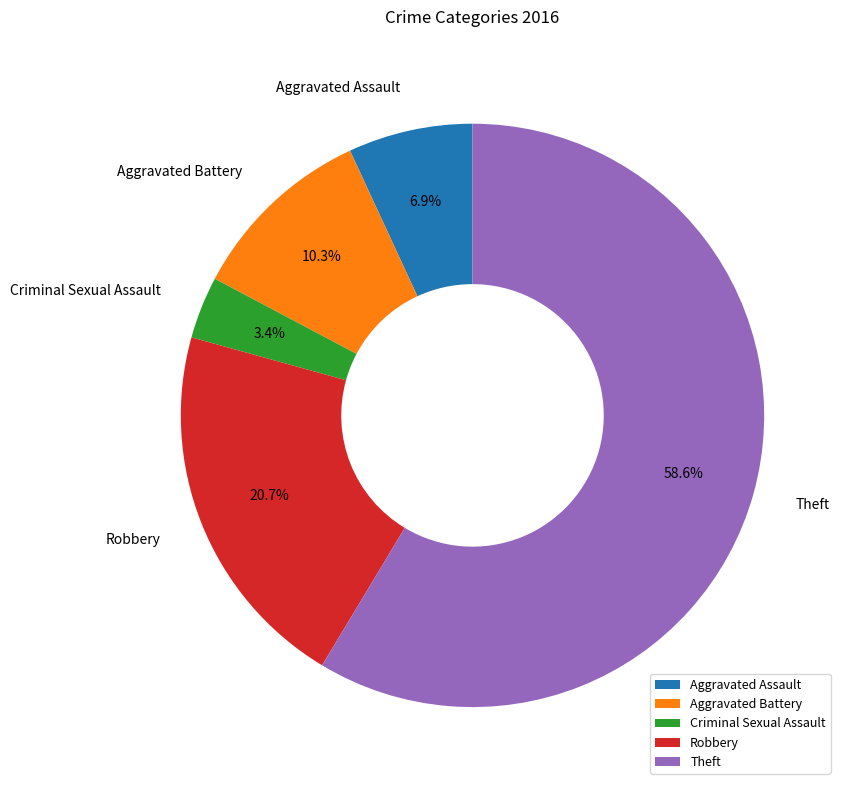

Approximately how many times larger is the value at Theft compared to Robbery?

2.8